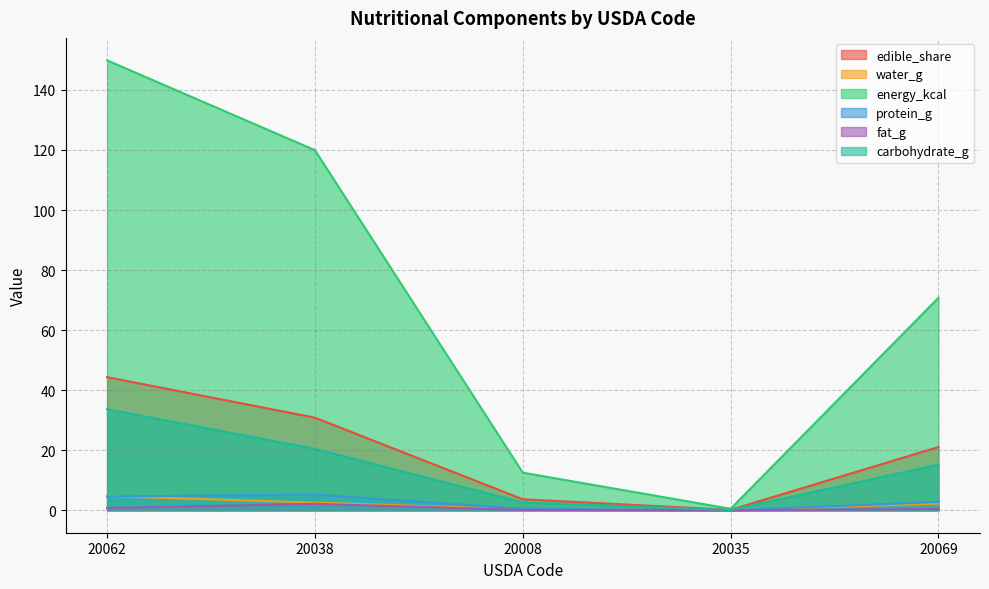

What is the difference between the maximum and second lowest values in the energy_kcal series?

137.3